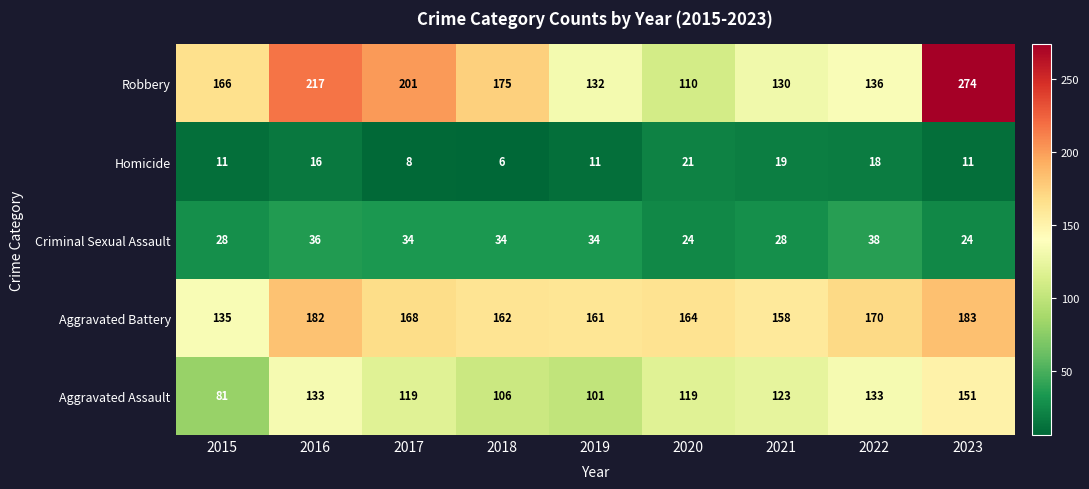

How many data points does each series have?

9